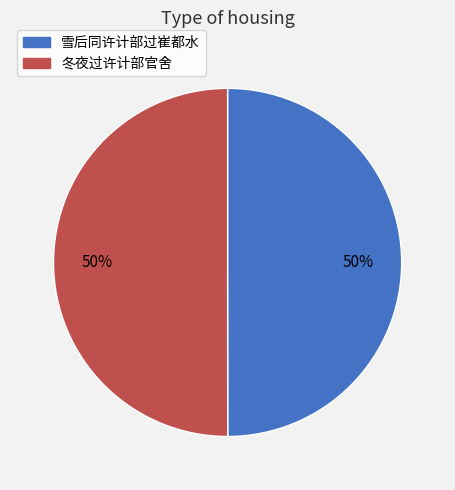

To the nearest percent, what is the average slice percentage?

50%